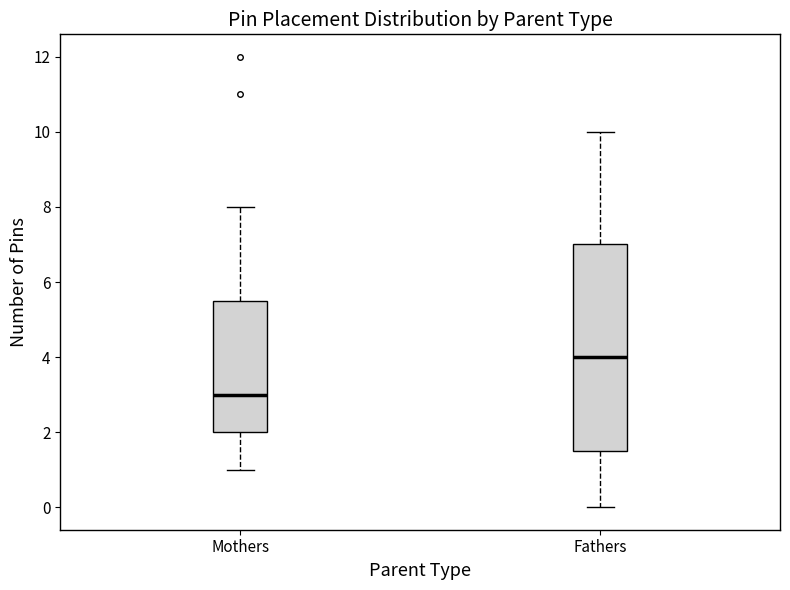

Reading left to right, transcribe this box plot: for each box, give where its median line is, the range the box spans, and where its two whiskers end, as read against the y-axis. The values are not printed on the chart, so give them approximately, as read against the axis.

Mothers: median 3.0, box 2.0 to 5.6, whiskers 1.0 to 8.0
Fathers: median 4.0, box 1.6 to 7.0, whiskers 0.0 to 10.0